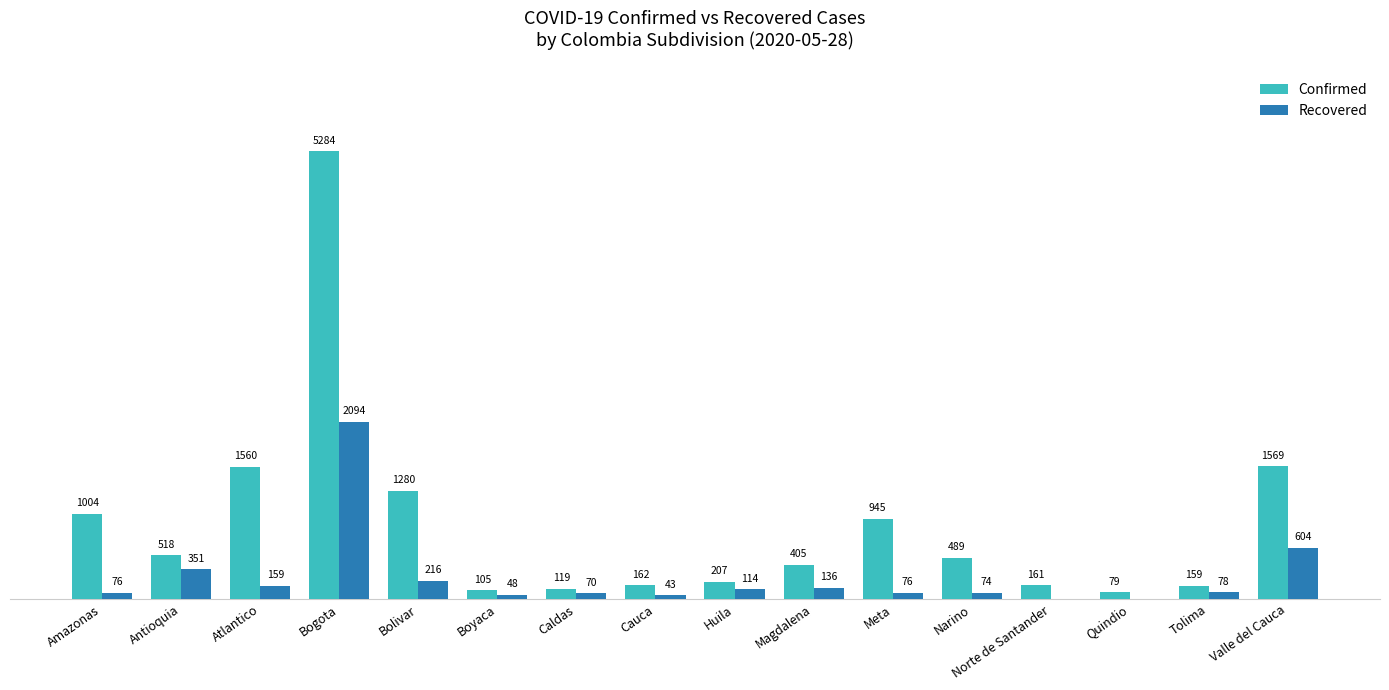

Which series has the widest spread of values?

Confirmed